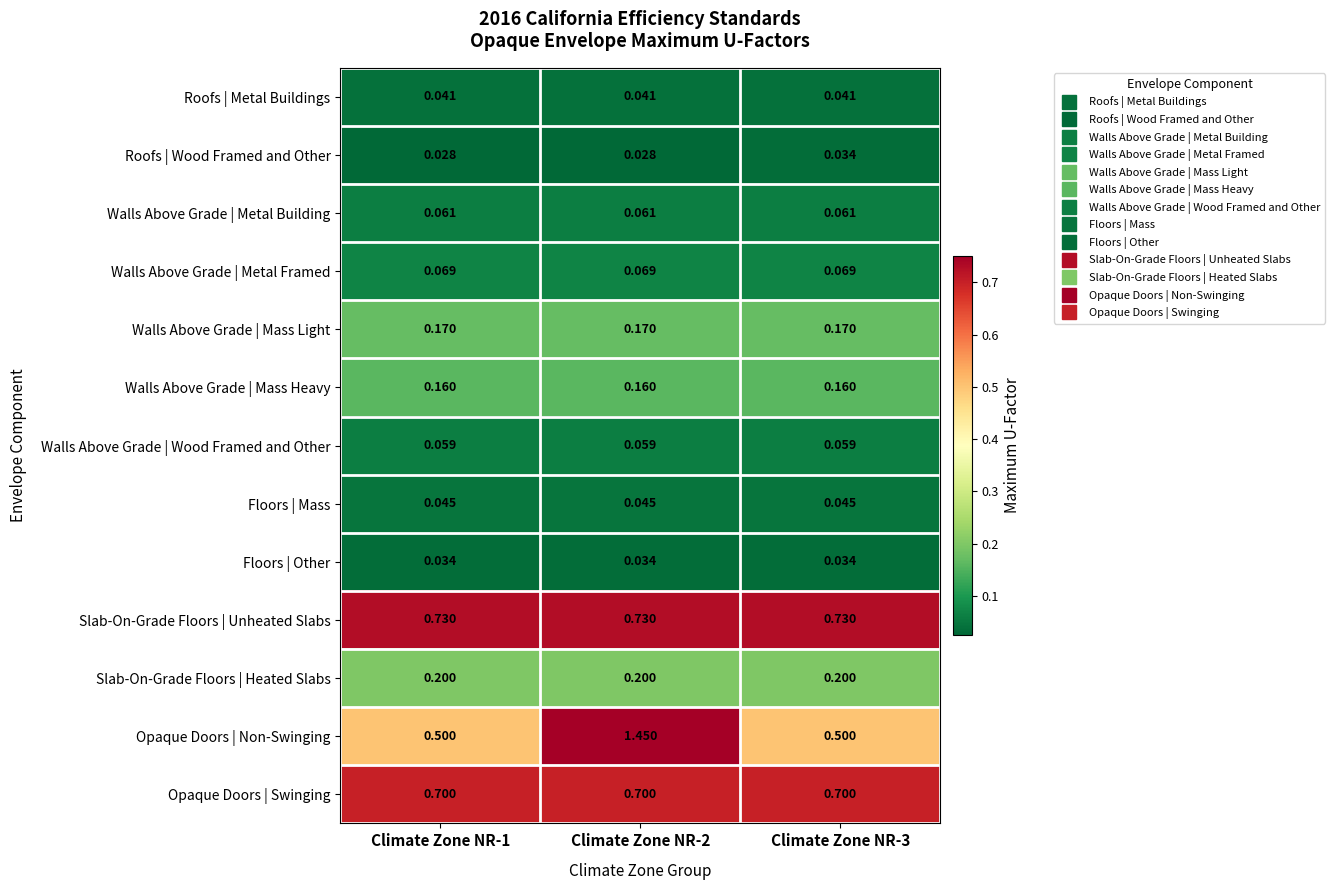

Rank the series at Climate Zone NR-1 from lowest to highest value.

Roofs | Wood Framed and Other, Floors | Other, Roofs | Metal Buildings, Floors | Mass, Walls Above Grade | Wood Framed and Other, Walls Above Grade | Metal Building, Walls Above Grade | Metal Framed, Walls Above Grade | Mass Heavy, Walls Above Grade | Mass Light, Slab-On-Grade Floors | Heated Slabs, Opaque Doors | Non-Swinging, Opaque Doors | Swinging, Slab-On-Grade Floors | Unheated Slabs